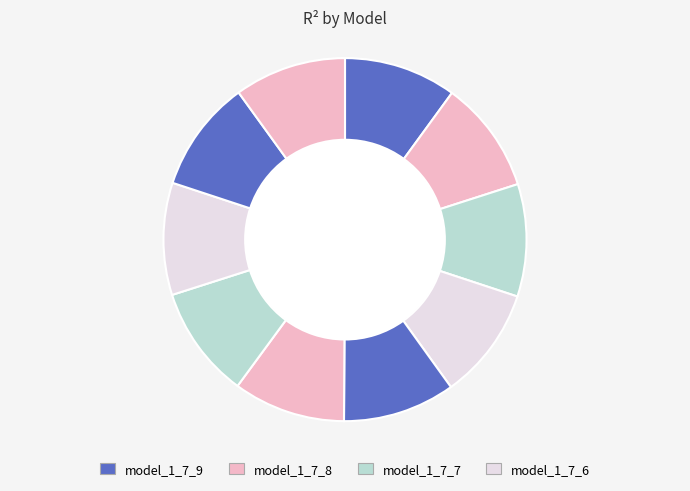

How many segments does this pie chart have?

10